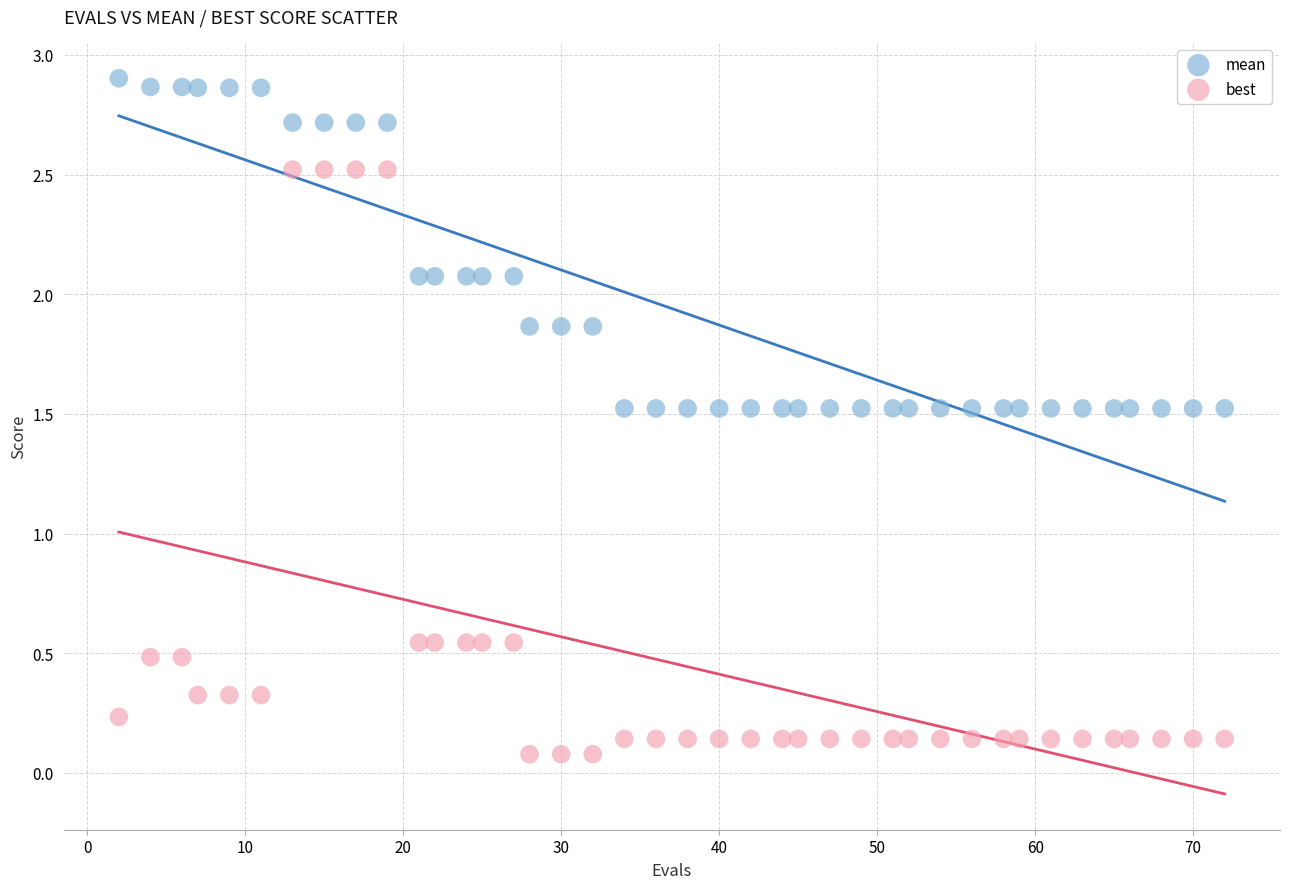

Which series has the largest Y range (max minus min)?

best